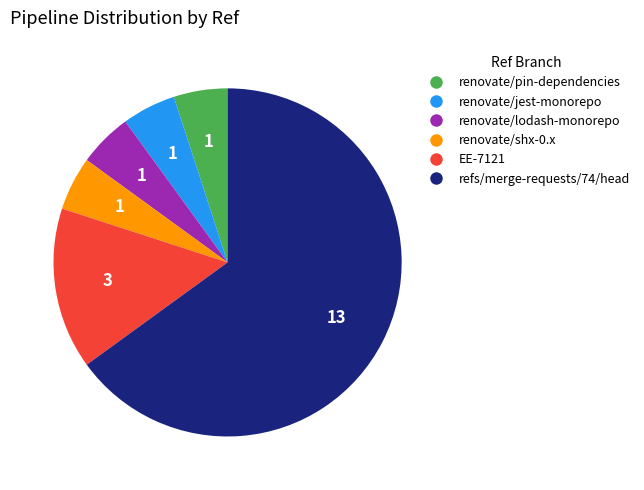

How many slices are in this pie chart?

6